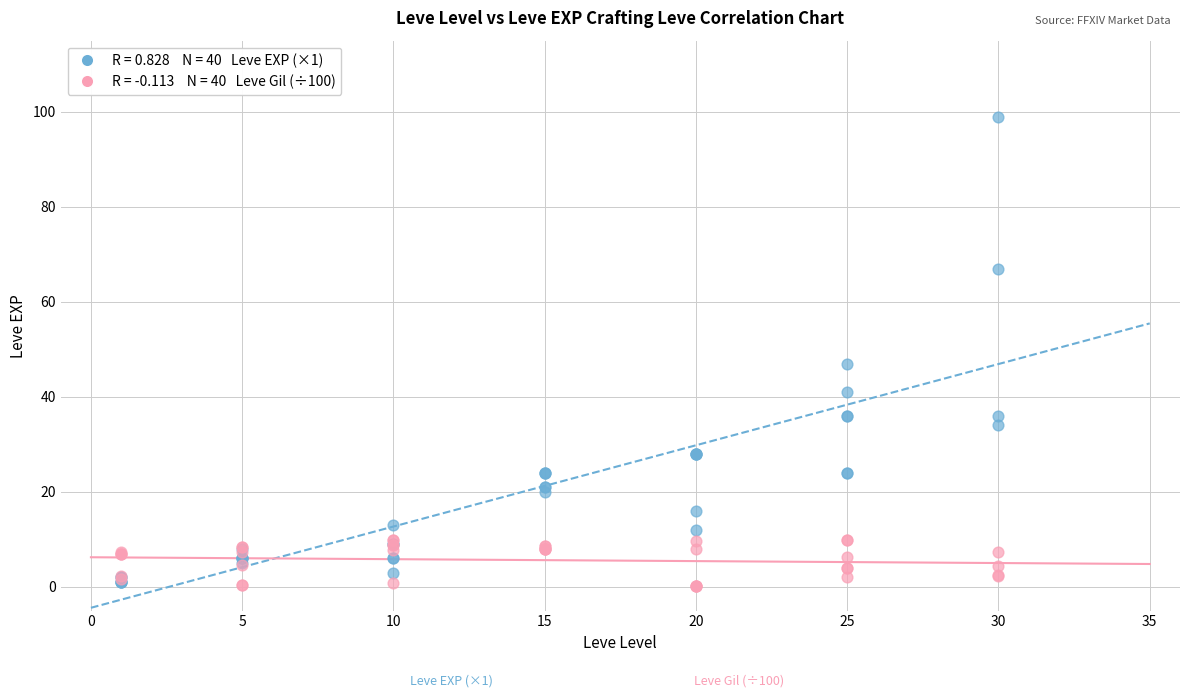

Across all series, what Y value is closest to 49?

47.0